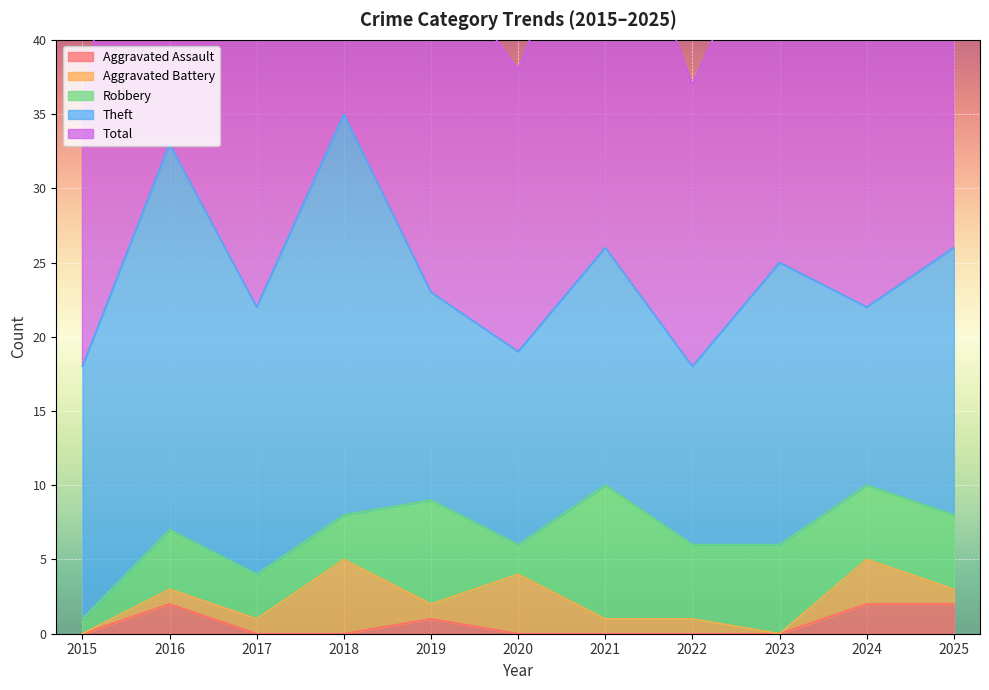

What is the difference between the Aggravated Assault values at 2016 and 2019?

1